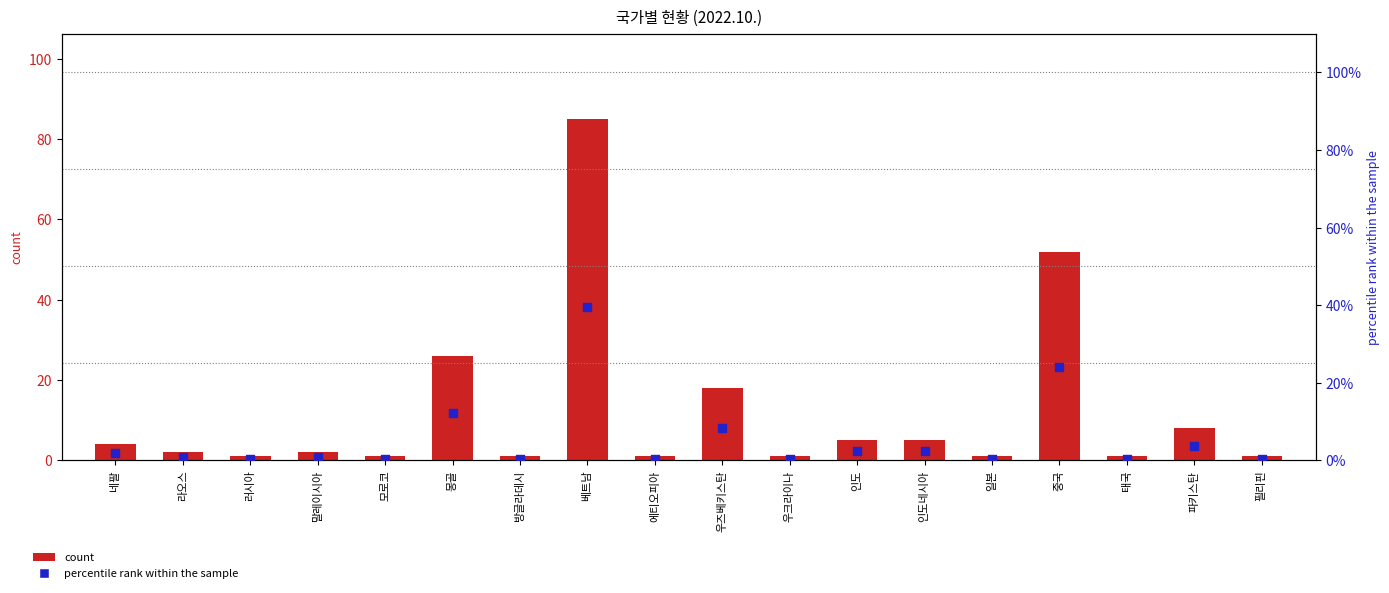

What are all the series names shown in the legend?

count, percentile rank within the sample